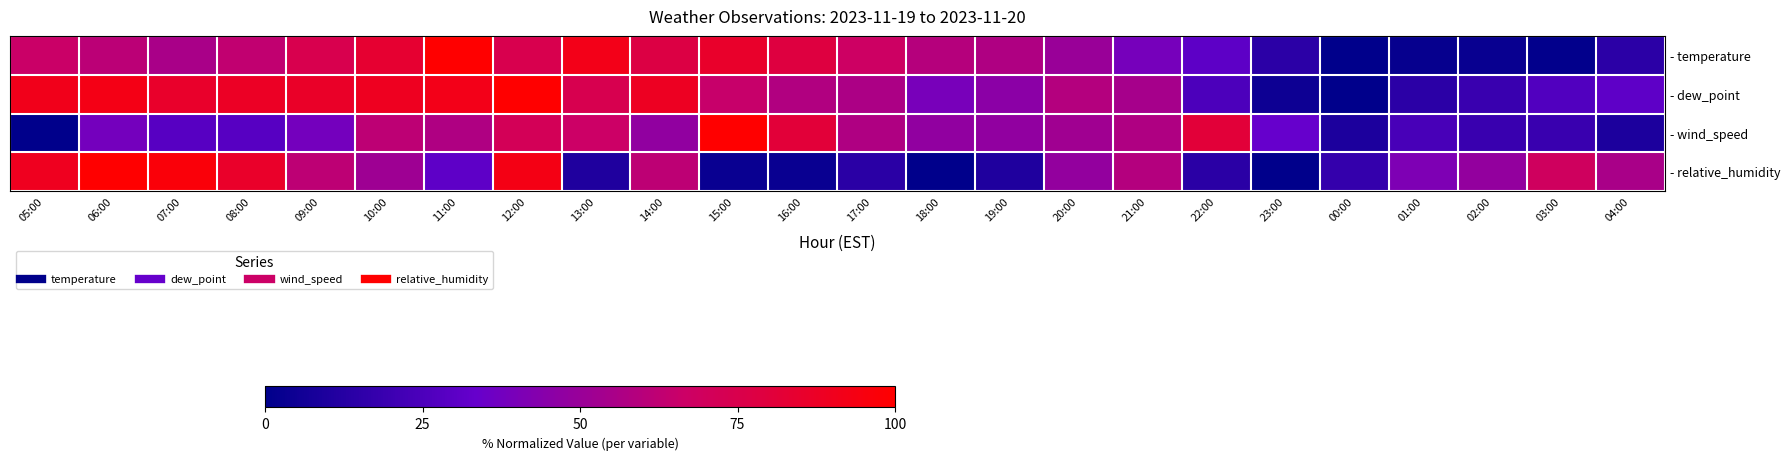

How many series are shown in this chart?

4